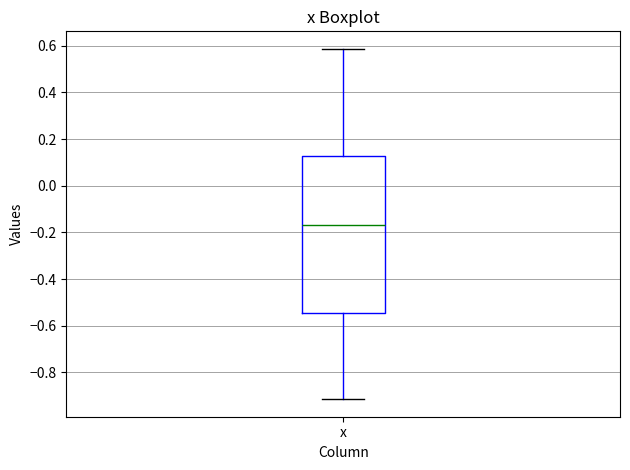

Where does the upper whisker of the box for x end on the y-axis? The values are not printed on the chart, so give them approximately, as read against the axis.

0.58